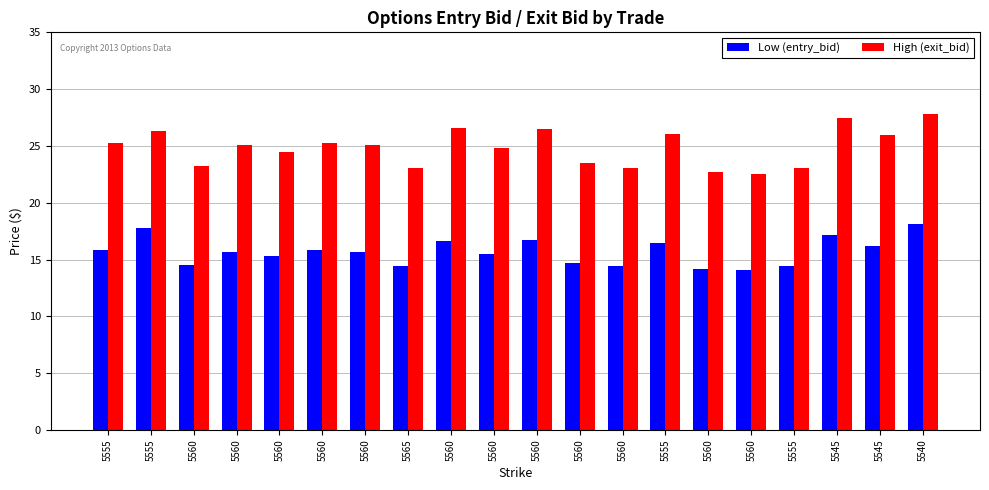

What are all the series names shown in the legend?

Low (entry_bid), High (exit_bid)